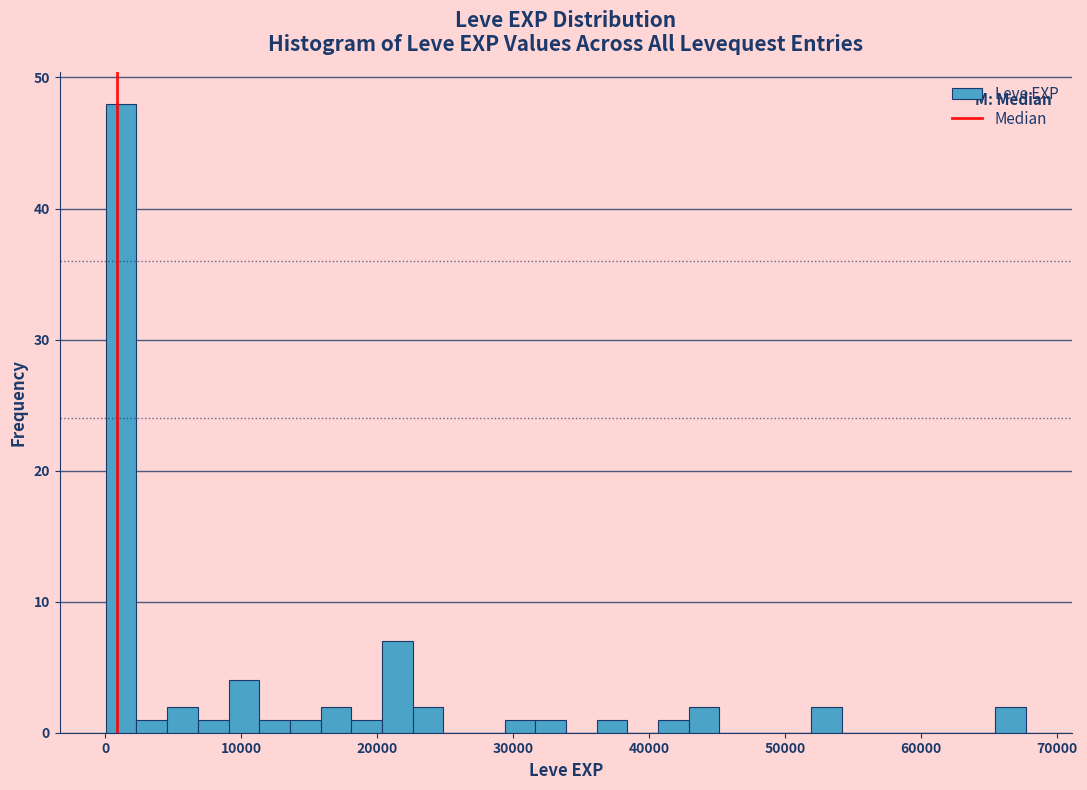

Around what value on the x-axis is the tallest bar? Give the approximate position of its centre, as read against the axis.

1000